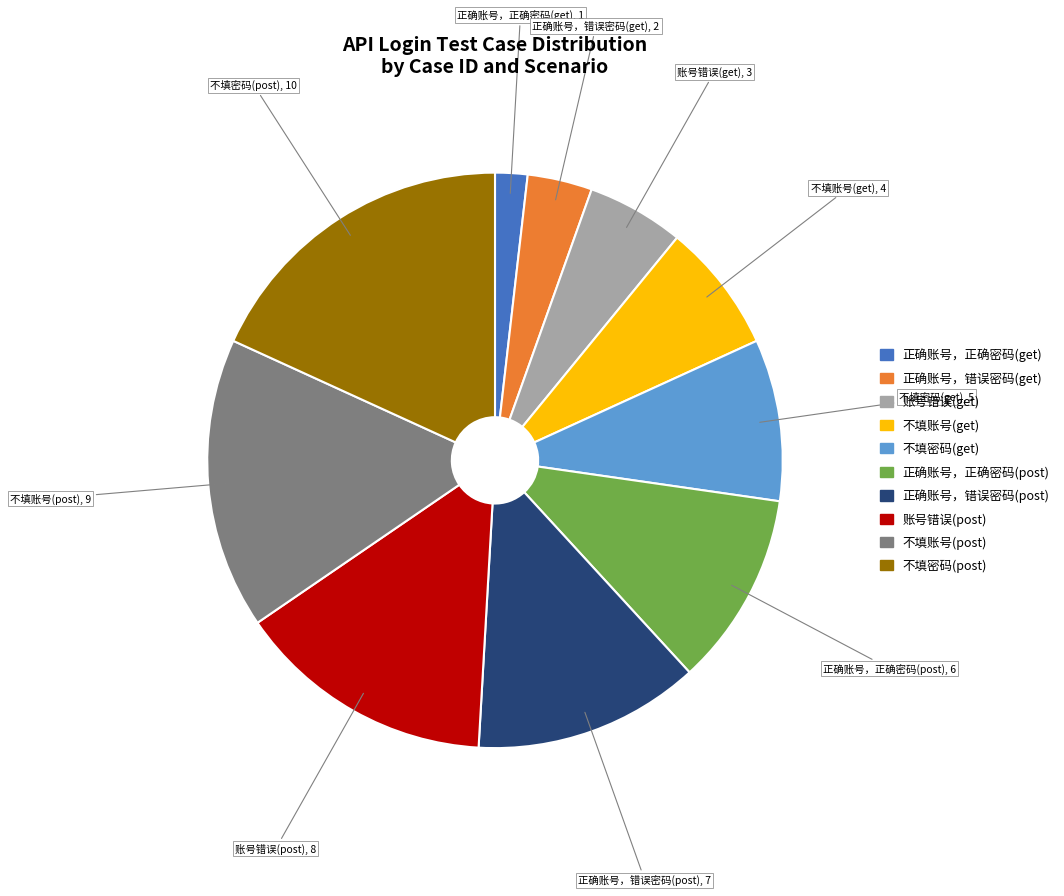

Count the number of slices in the pie.

10